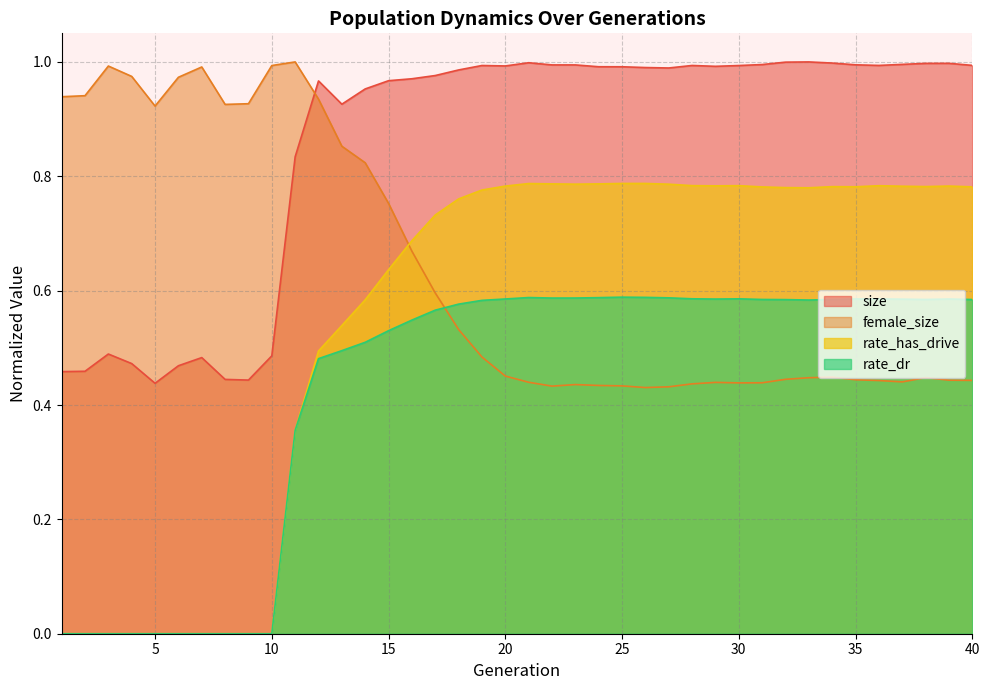

What is the difference between the rate_has_drive values at 26 and 4?

0.8